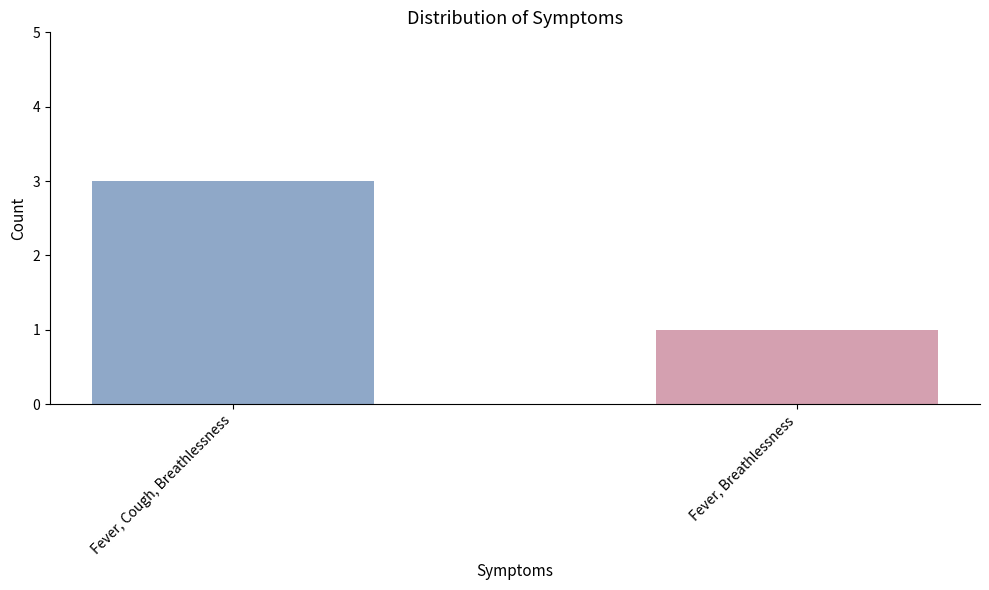

Reading left to right, what are all the values shown in this chart?

Fever, Cough, Breathlessness=3	Fever, Breathlessness=1